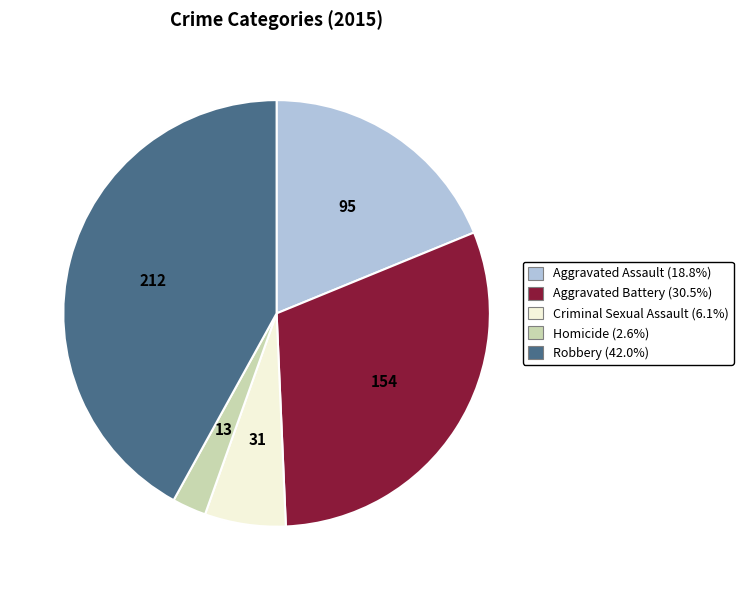

Is it true that Aggravated Battery is 44% of the pie?

False